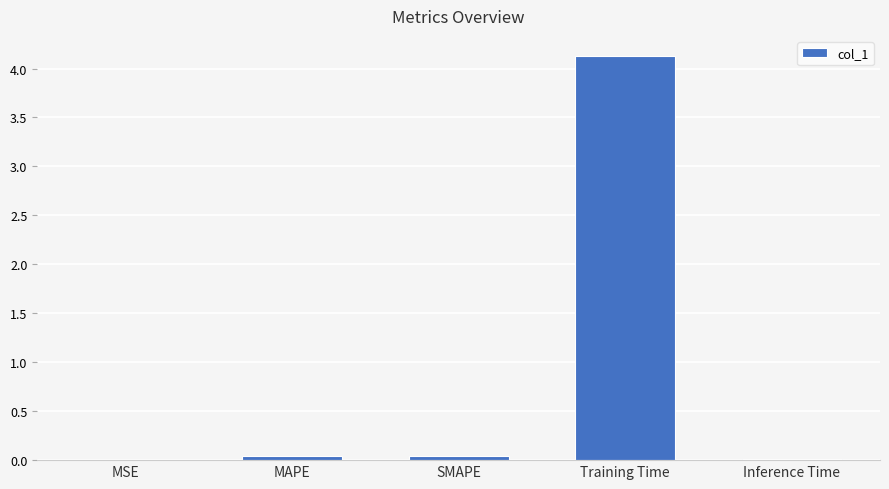

Between MAPE and Training Time, which is larger?

Training Time